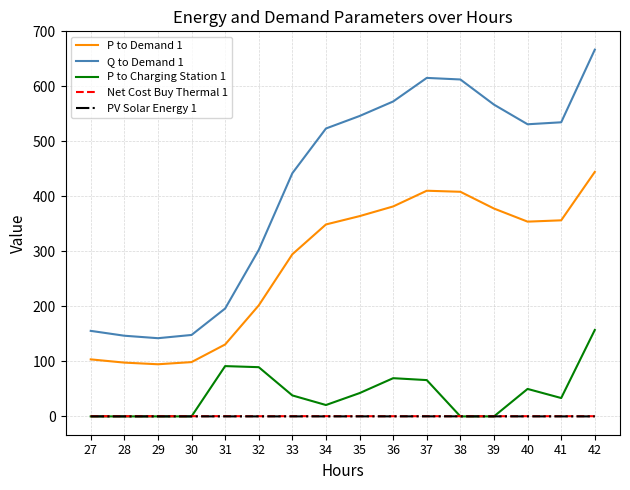

Where does the P to Demand 1 series first go above 354?

35